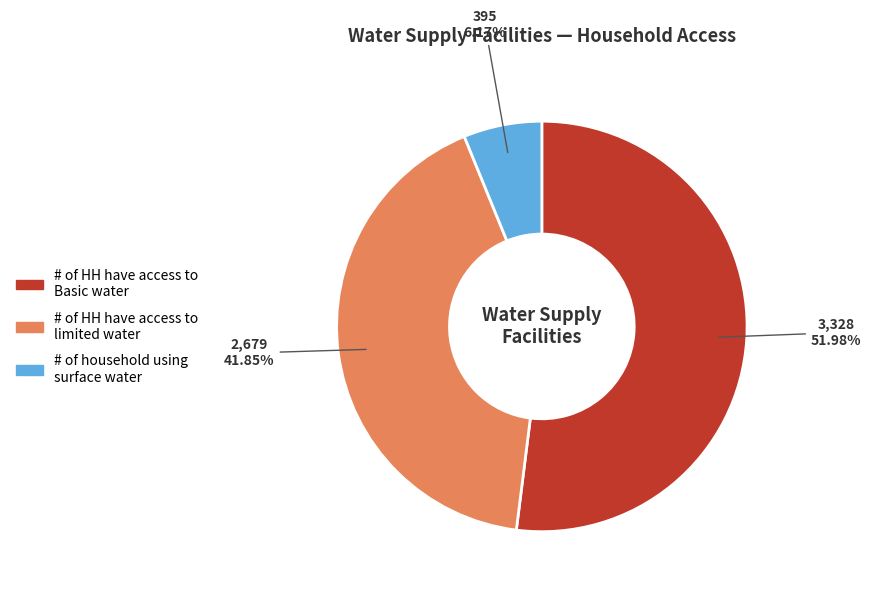

To the nearest percent, what is the combined percentage of # of HH have access to limited water and # of HH have access to Basic water?

94%